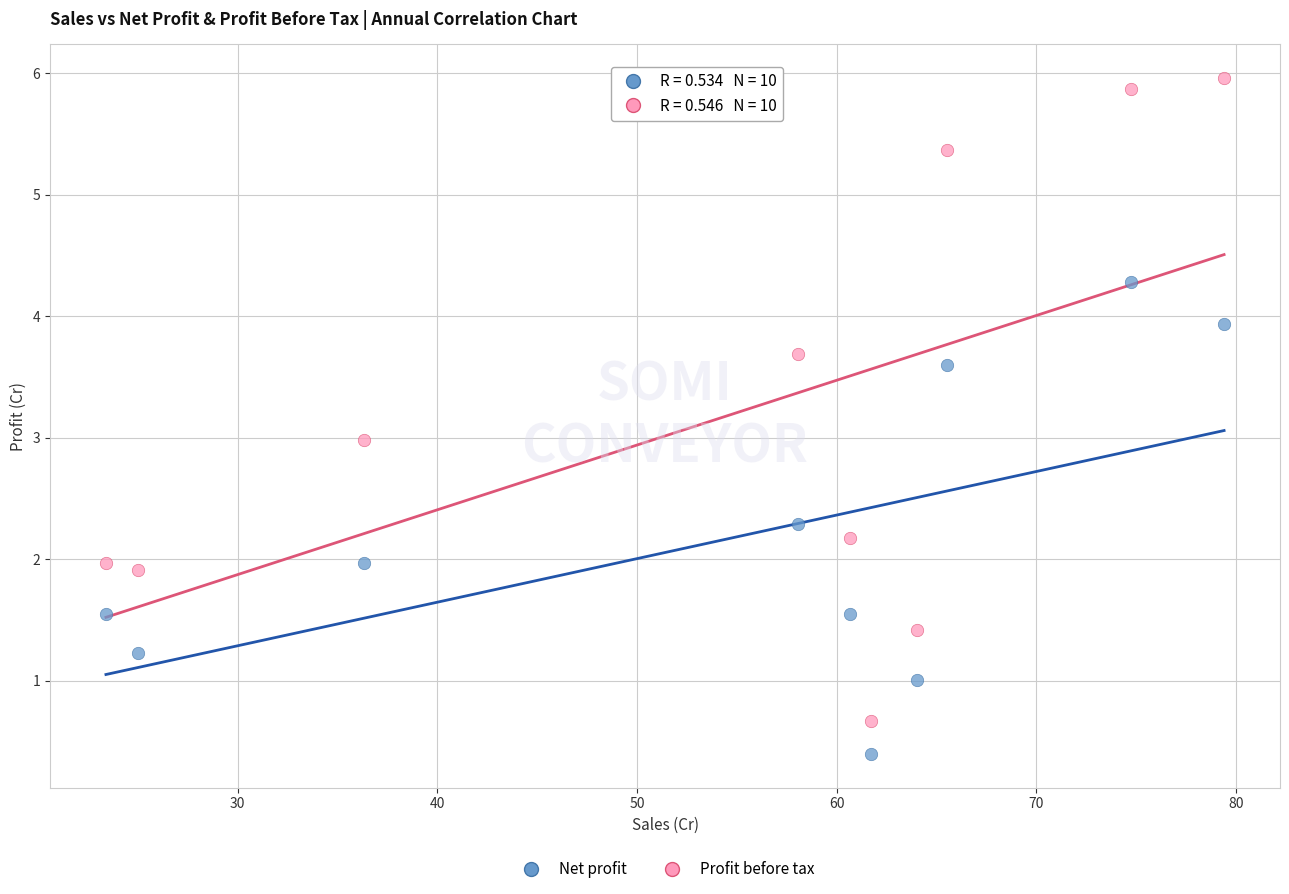

Which series contains the lowest Y value?

Net profit